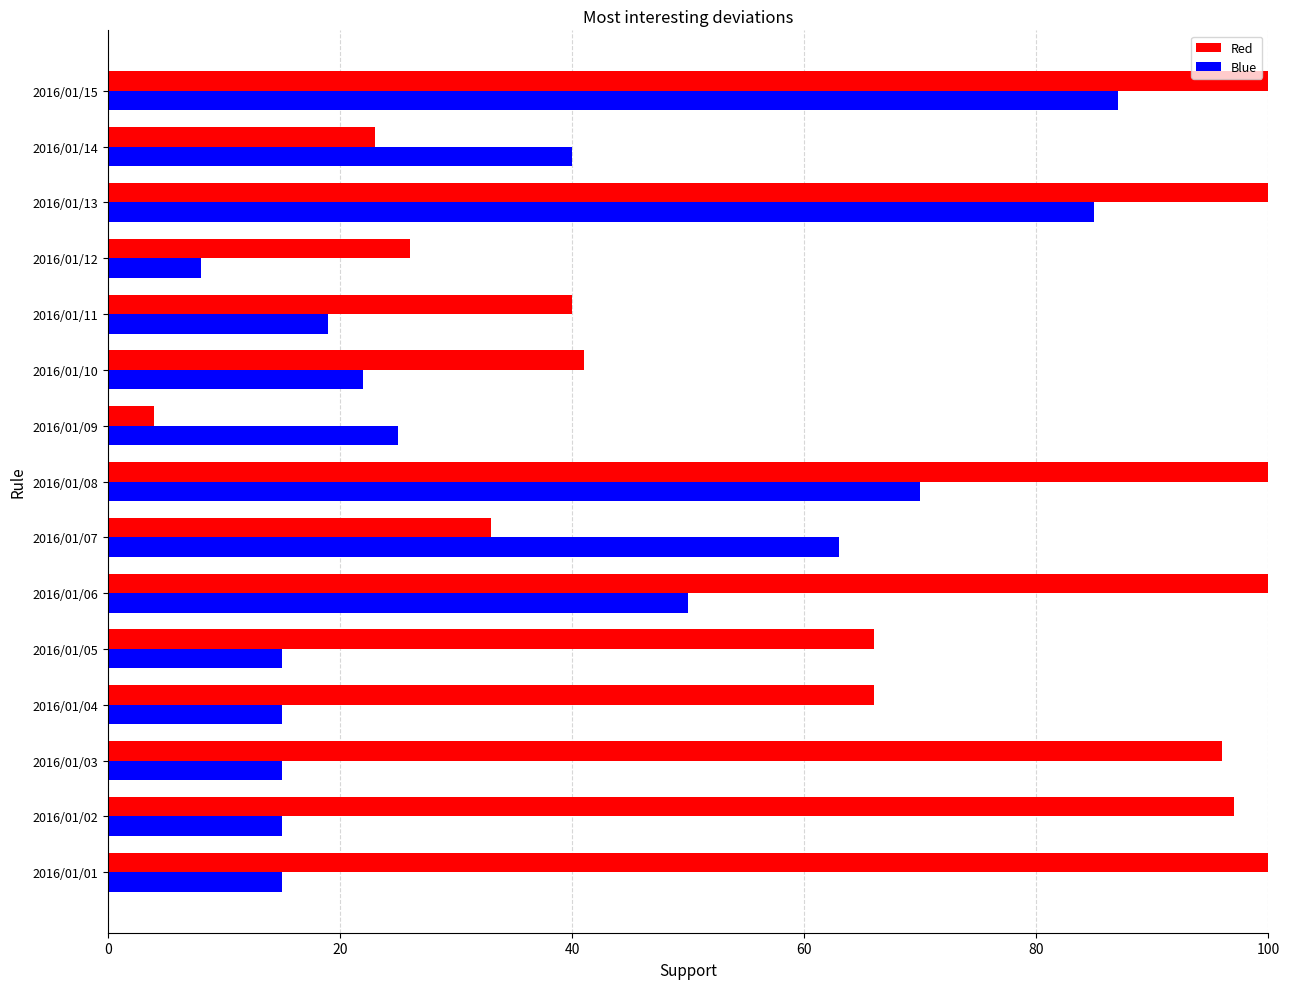

List the series in order of their peak value, highest first.

Red, Blue